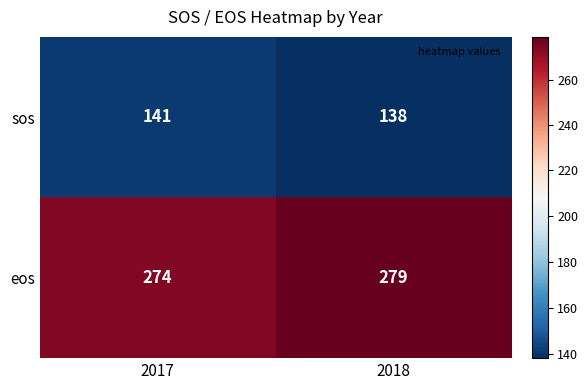

What is the difference between the eos values at 2017 and 2018?

5